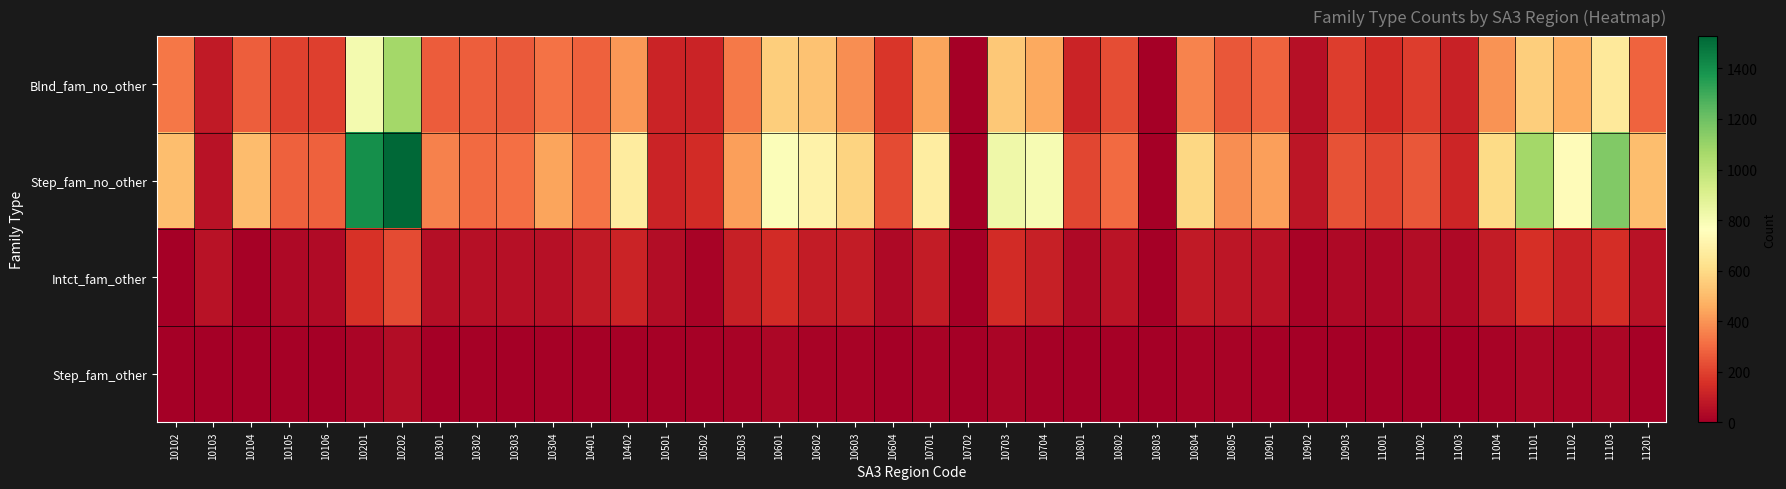

How many series are shown in this chart?

4